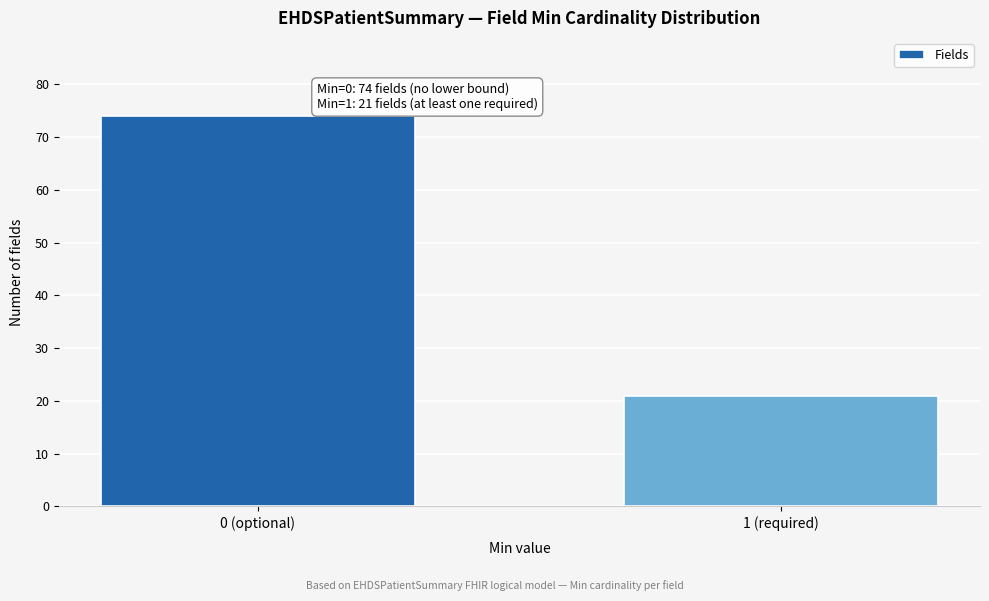

Reading left to right, extract all data points from this chart.

0 (optional)=74	1 (required)=21